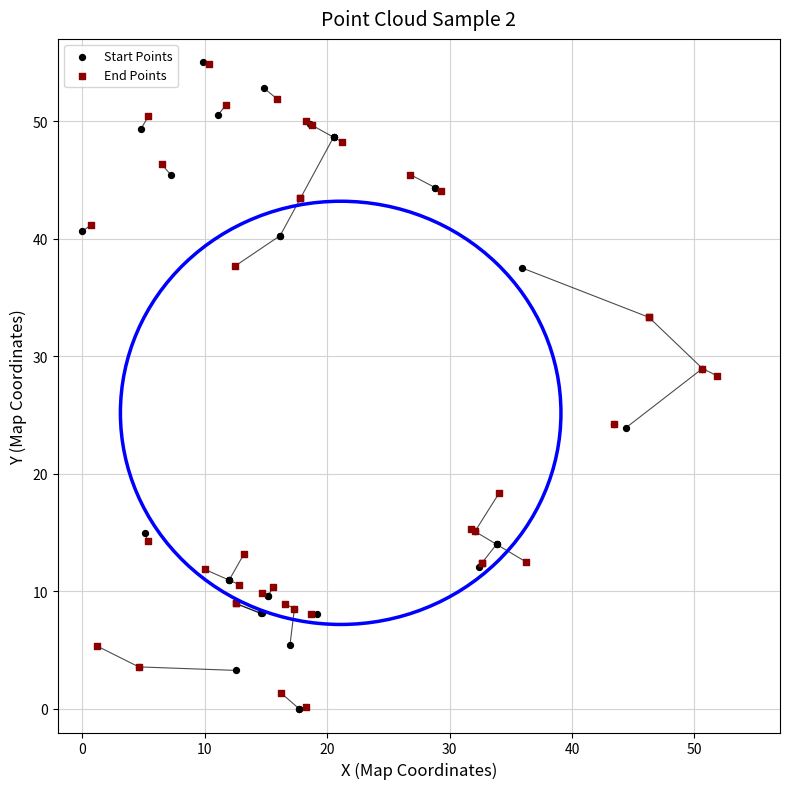

Which series has the widest spread of Y values?

Start Points